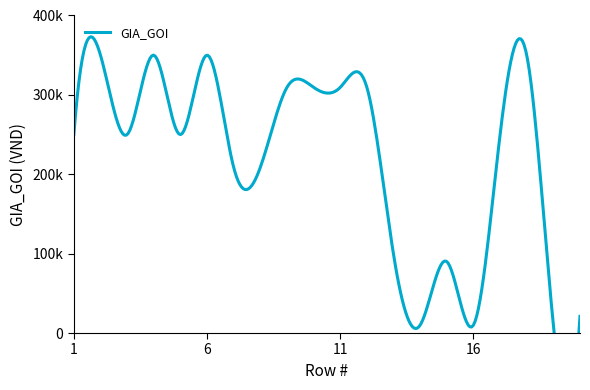

How many values exceed 250000?

8